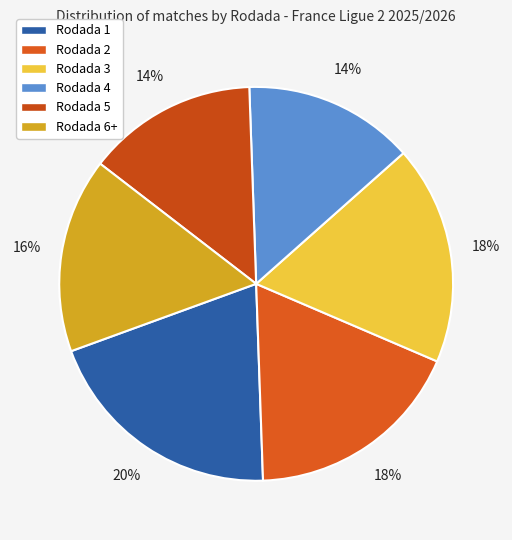

To the nearest percent, what is the average slice percentage?

17%